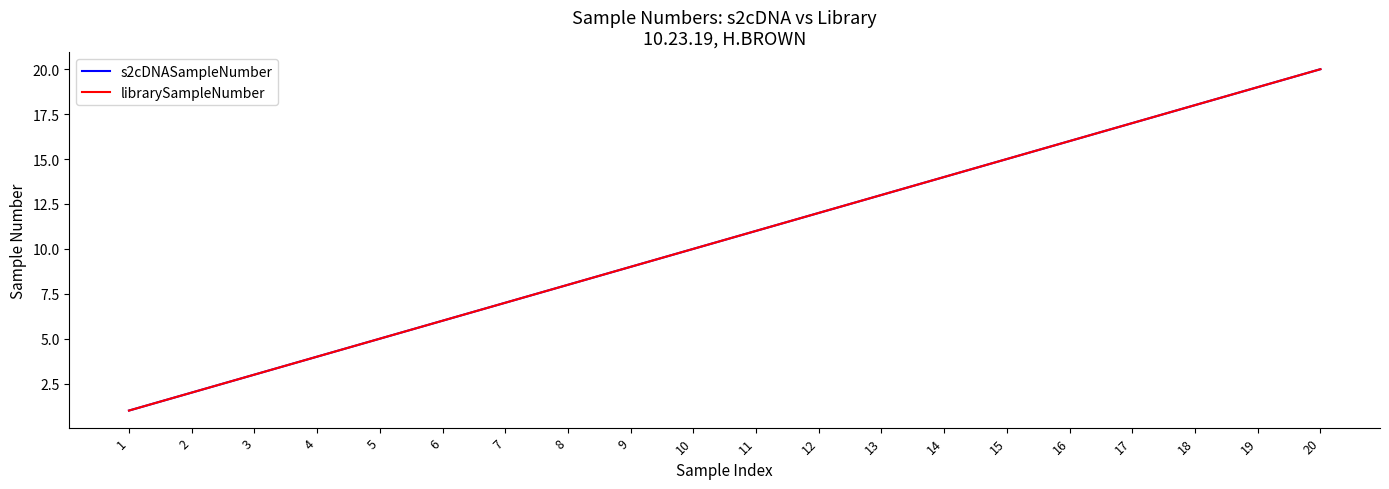

Reading left to right, extract all data points from this chart.

s2cDNASampleNumber: 1	2	3	4	5	6	7	8	9	10	11	12	13	14	15	16	17	18	19	20
librarySampleNumber: 1	2	3	4	5	6	7	8	9	10	11	12	13	14	15	16	17	18	19	20